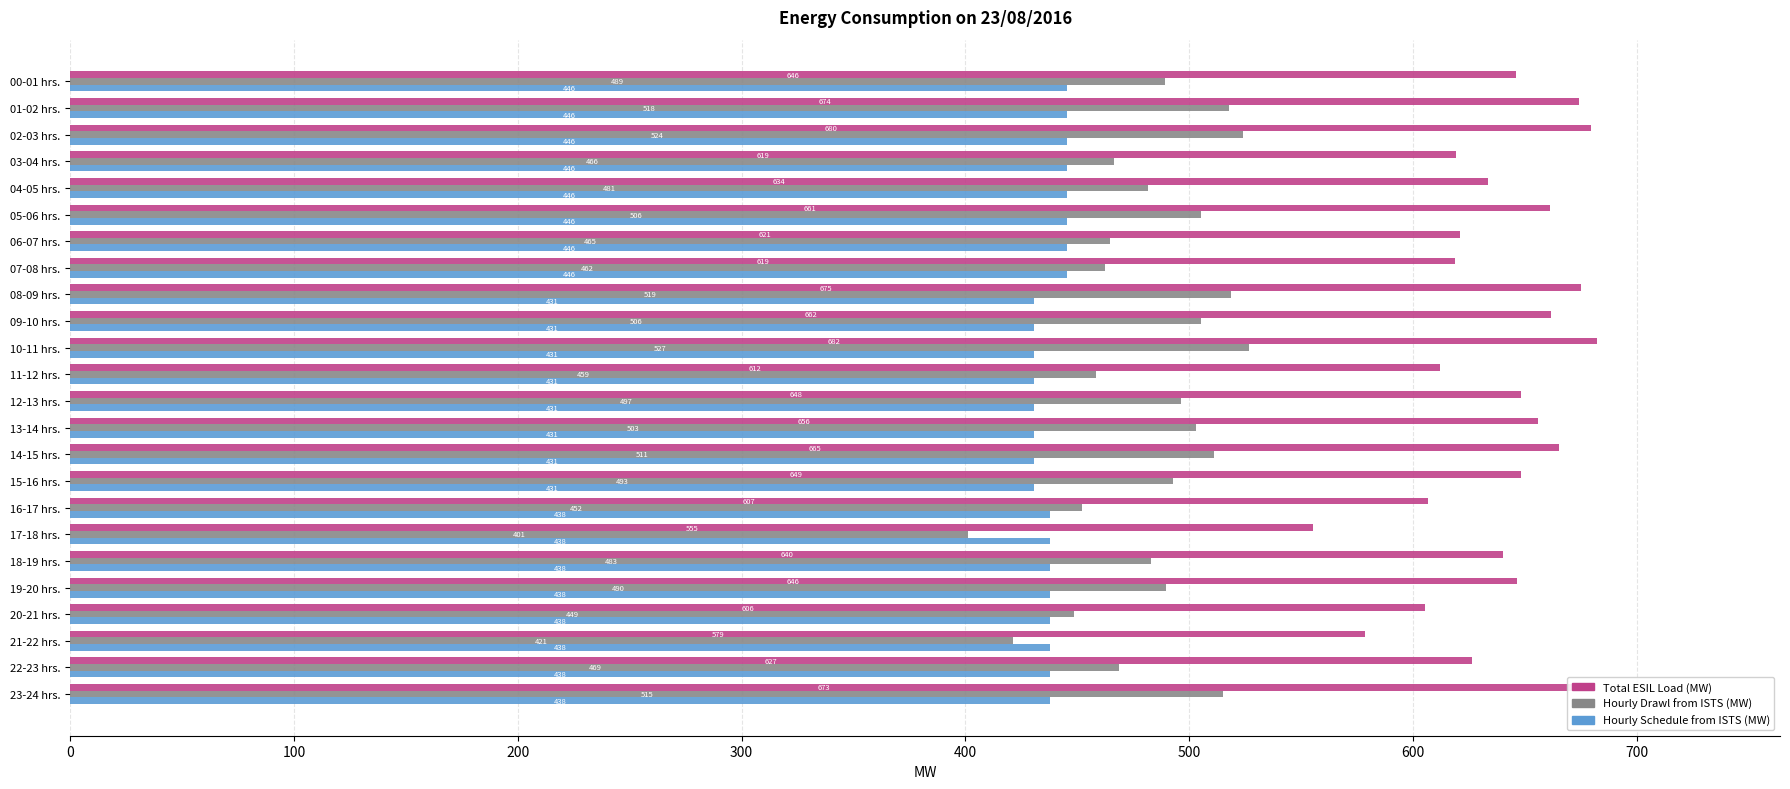

What is the average value of the Hourly Drawl from ISTS (MW) series?

483.6